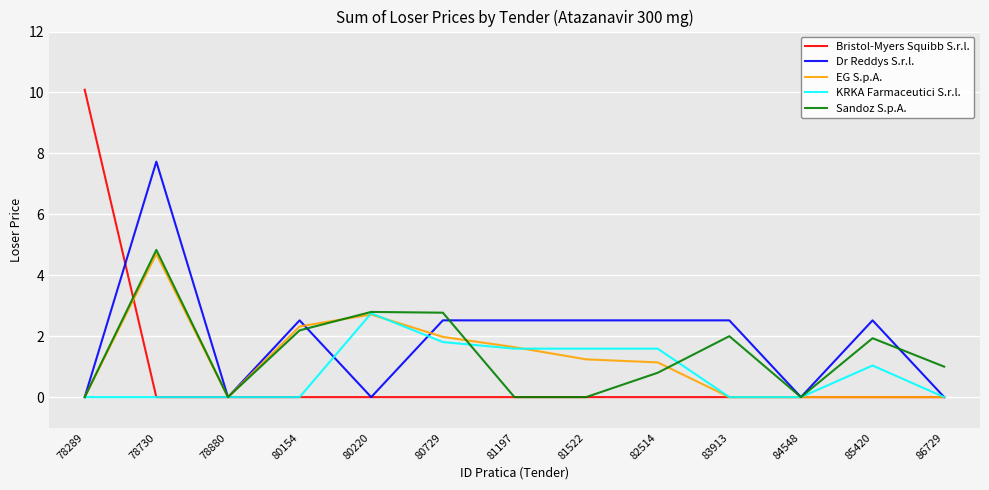

The value of KRKA Farmaceutici S.r.l. at 82514 is 0.7. True or false?

False